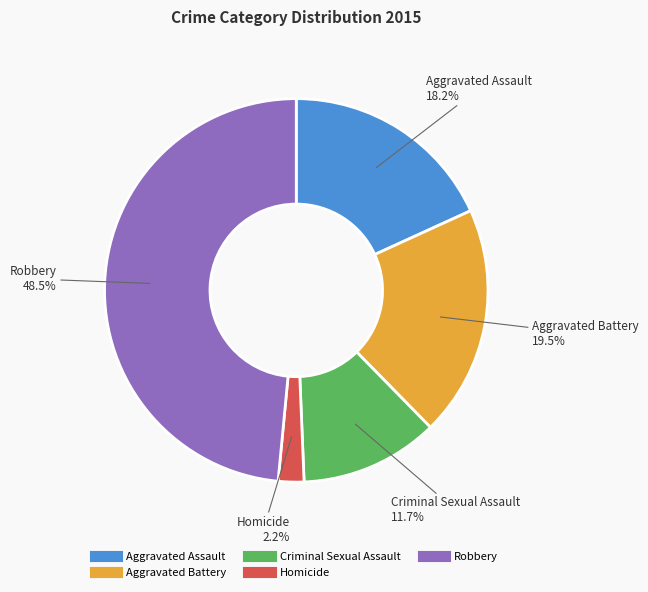

Rank the categories by value from lowest to highest.

Homicide, Criminal Sexual Assault, Aggravated Assault, Aggravated Battery, Robbery